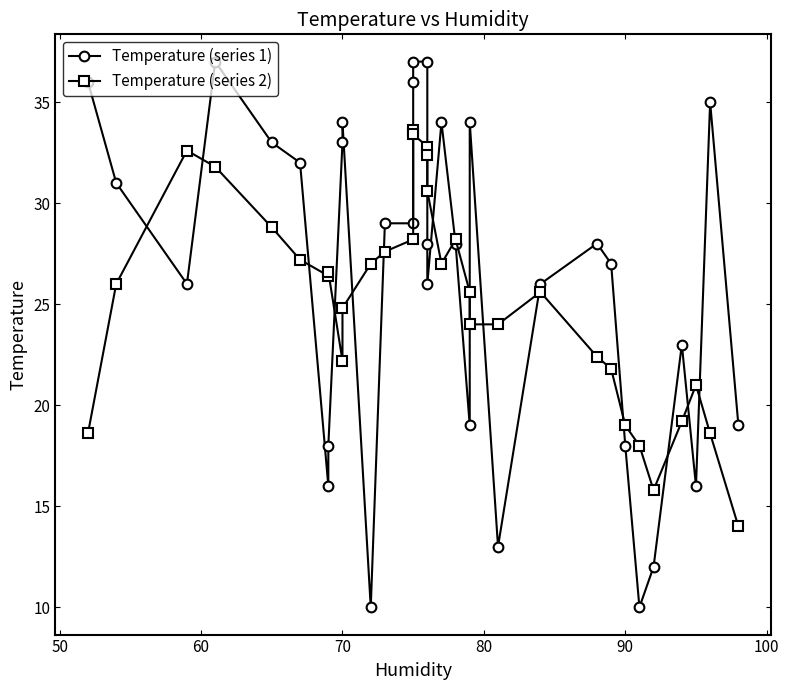

Reading right to left, extract all data points from this chart.

Temperature (series 1): 19.0	35.0	16.0	23.0	12.0	10.0	18.0	27.0	28.0	26.0	13.0	34.0	19.0	28.0	34.0	26.0	28.0	37.0	37.0	36.0	29.0	29.0	10.0	34.0	33.0	18.0	16.0	32.0	33.0	37.0	26.0	31.0	36.0
Temperature (series 2): 14.0	18.6	21.0	19.2	15.8	18.0	19.0	21.8	22.4	25.6	24.0	24.0	25.6	28.2	27.0	30.6	32.4	32.8	33.4	33.6	28.2	27.6	27.0	24.8	22.2	26.6	26.4	27.2	28.8	31.8	32.6	26.0	18.6